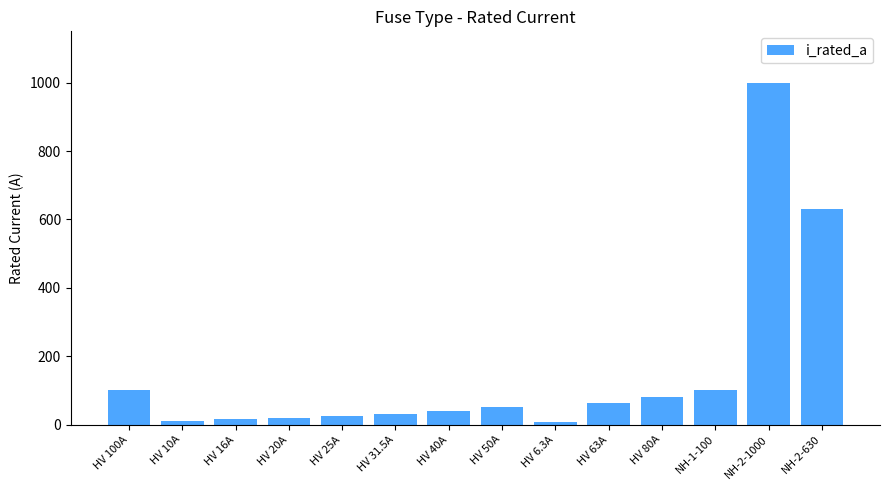

What is the change in value from HV 25A to NH-2-630?

+605.0